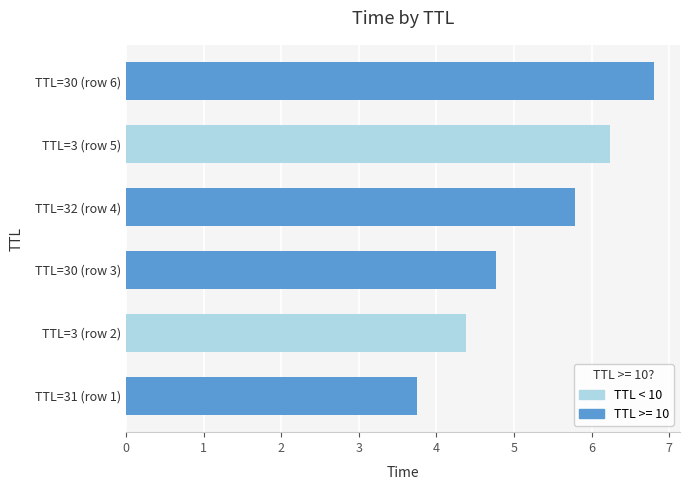

How many data points are less than 5?

3